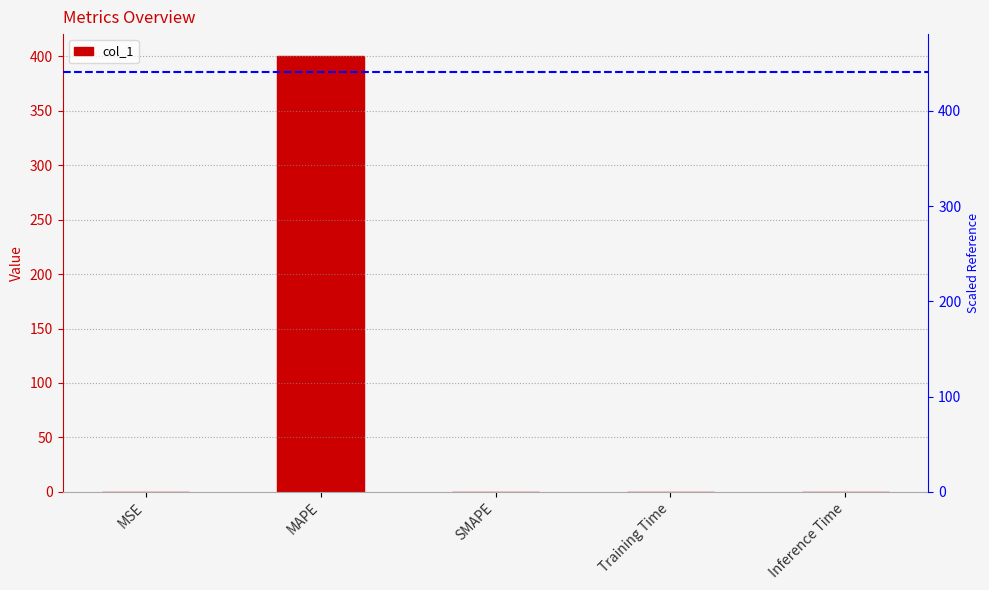

The chart shows a value of 0.0 at Inference Time. True or false?

True